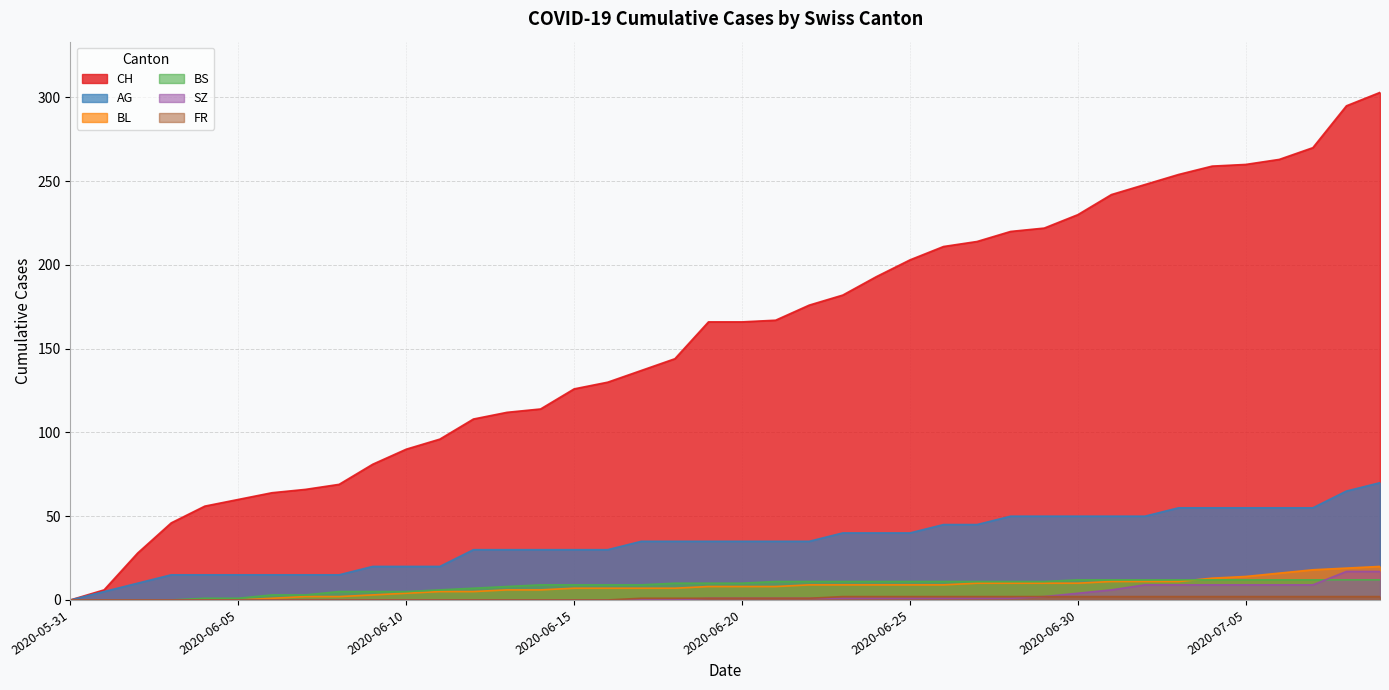

What is the difference between the highest and lowest values at 2020-06-10?

90